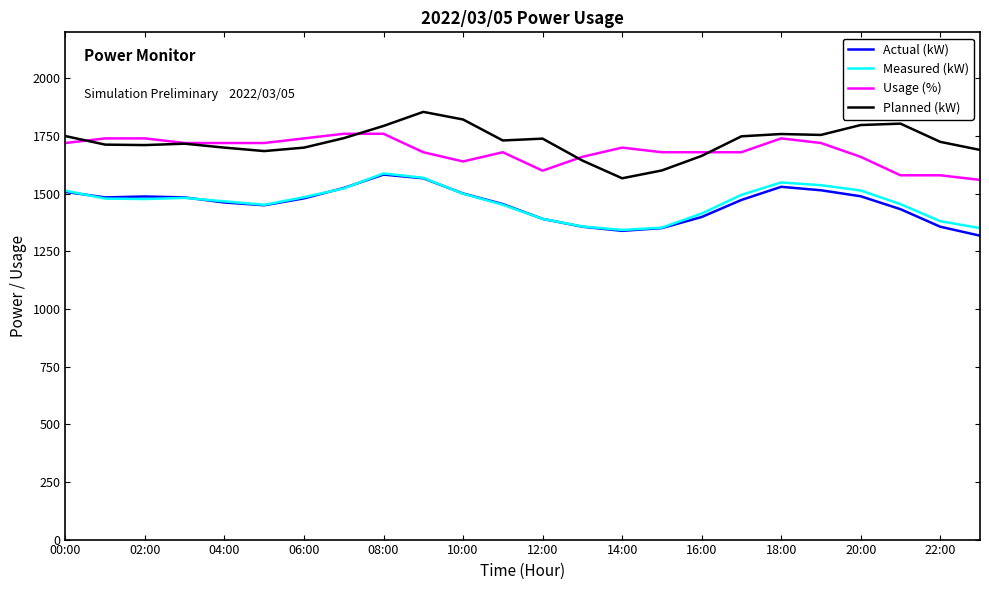

What is the greatest value displayed?

1855